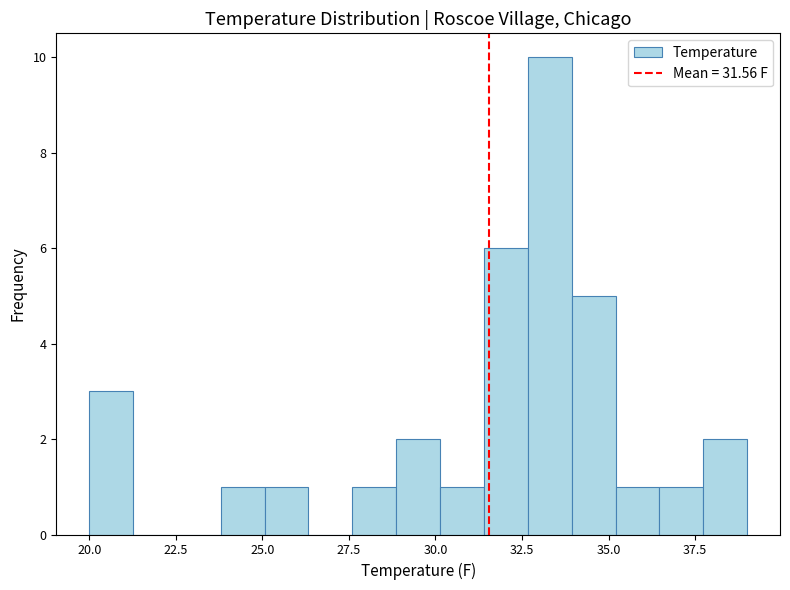

Around what value on the x-axis is the tallest bar? Give the approximate position of its centre, as read against the axis.

33.5